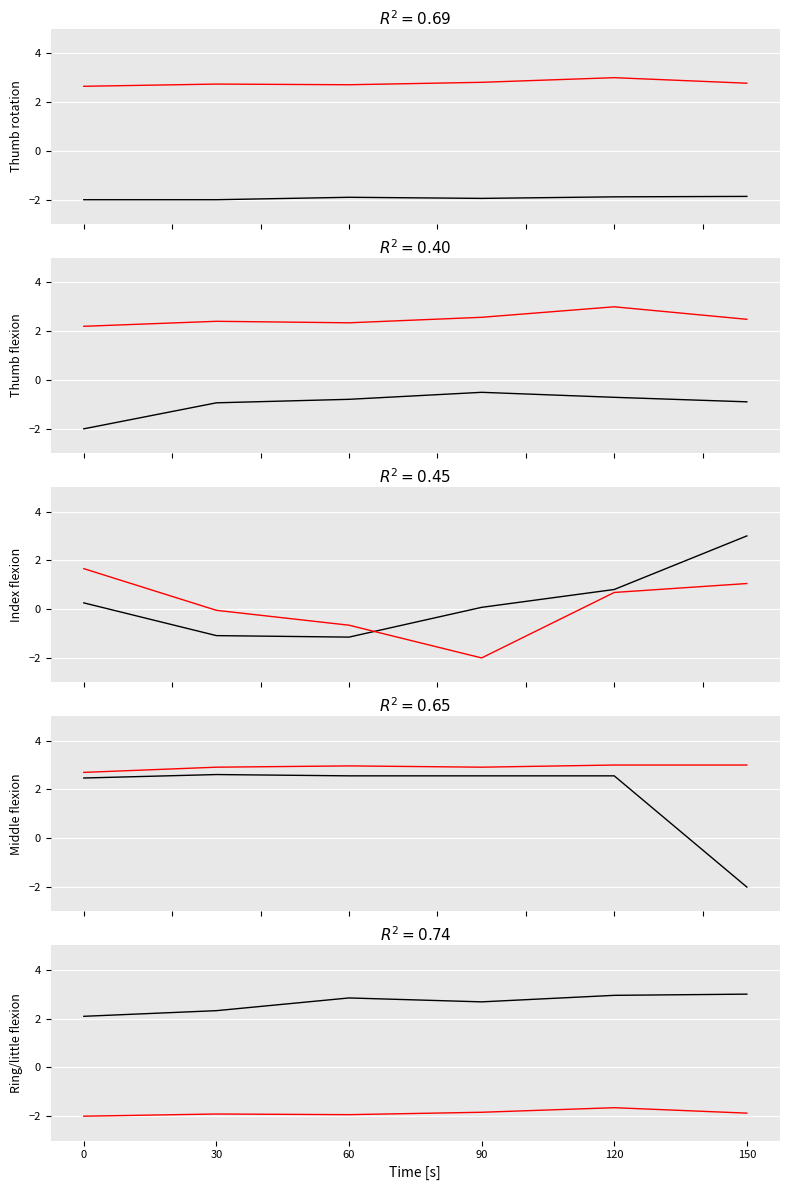

Count the number of categories in the chart.

6